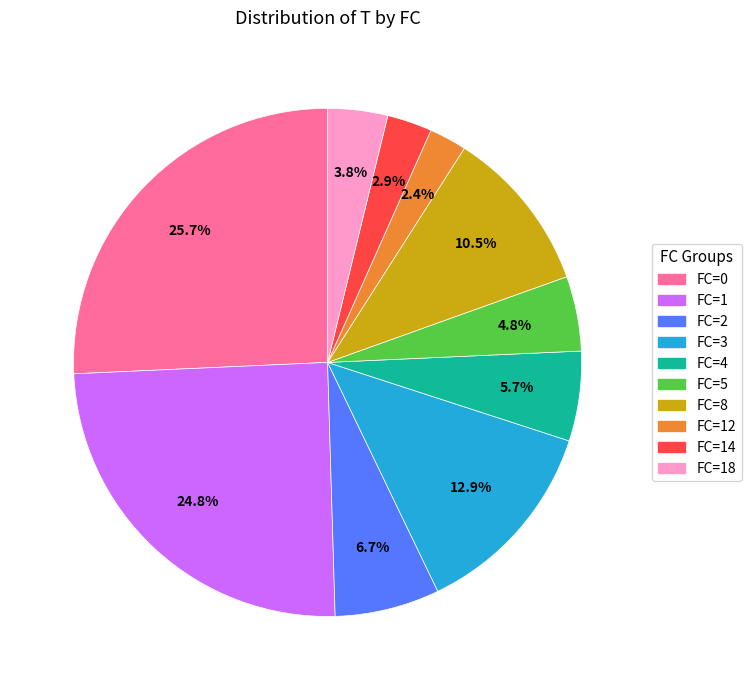

To the nearest percent, what is the average slice percentage?

10%